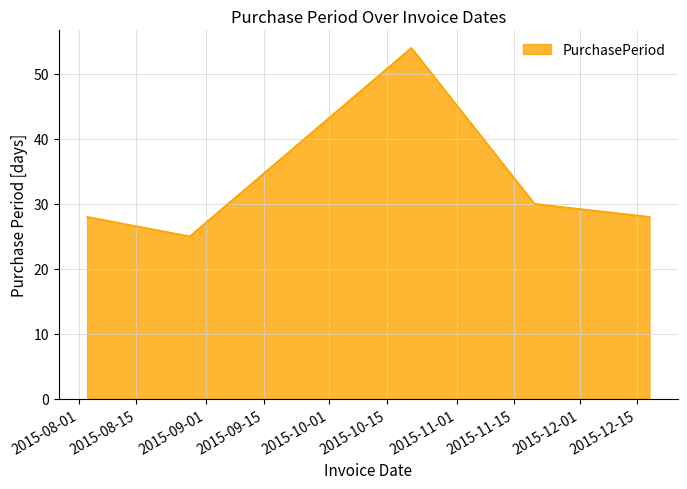

True or false: the data has more than 2 interior local peaks.

False